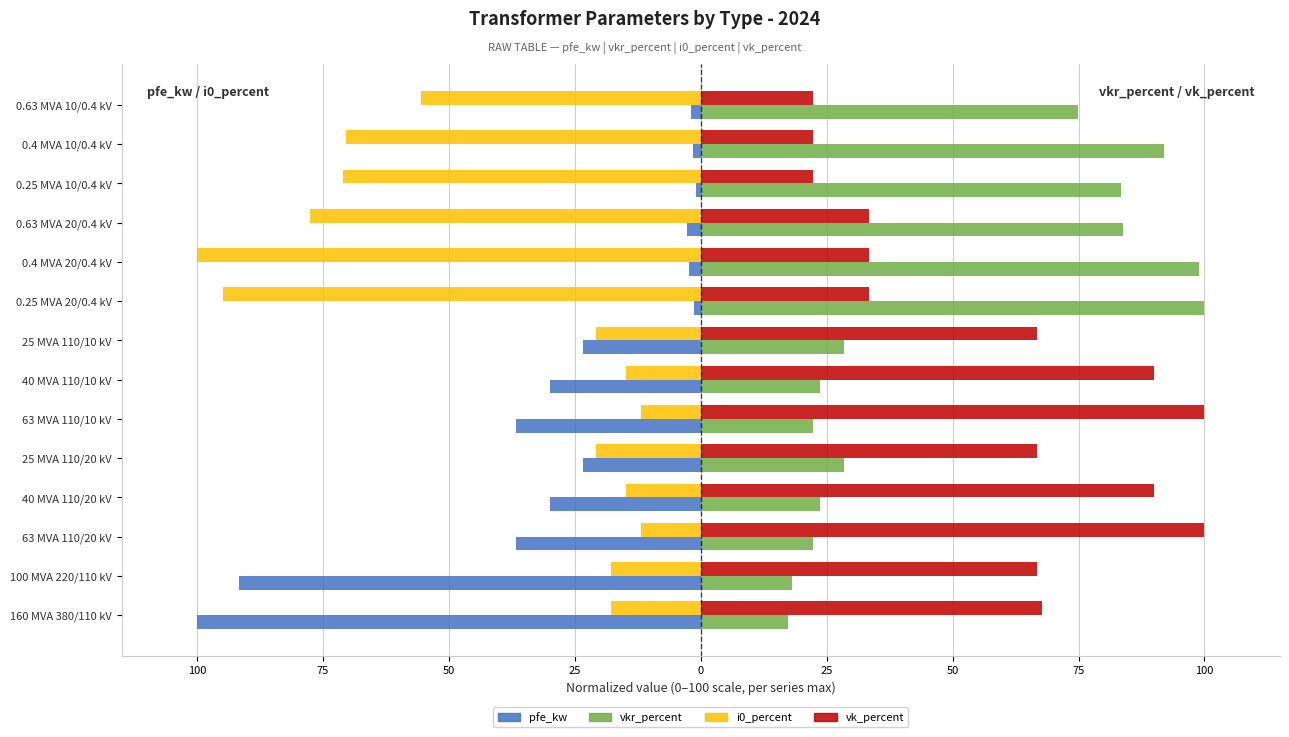

What are all the series names shown in the legend?

pfe_kw, vkr_percent, i0_percent, vk_percent